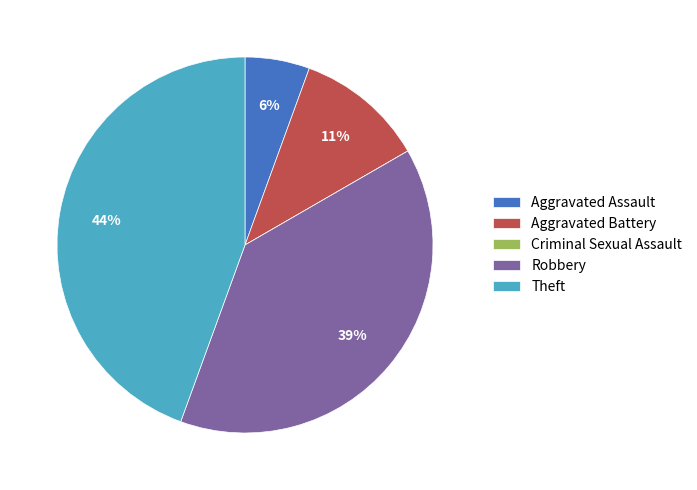

True or false: Aggravated Assault accounts for 16% of the total.

False